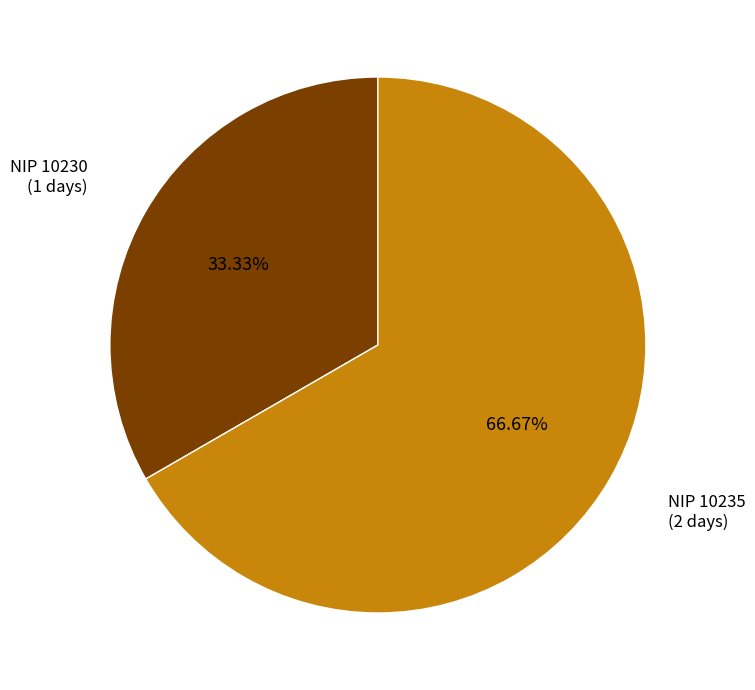

Does any single category account for the majority?

Yes